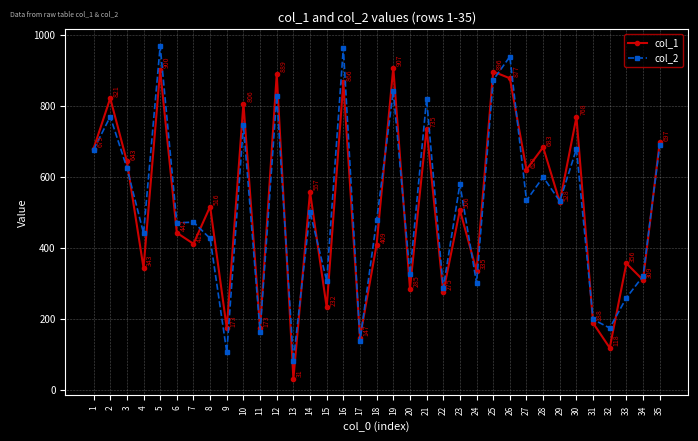

What are all the series names shown in the legend?

col_1, col_2